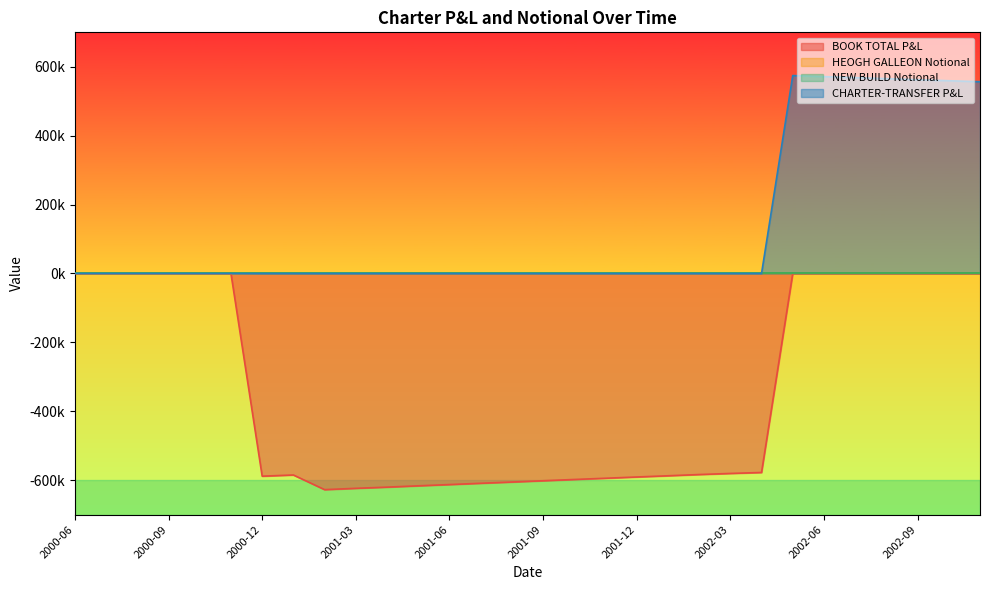

How many values in the BOOK TOTAL P&L series exceed -580387?

14